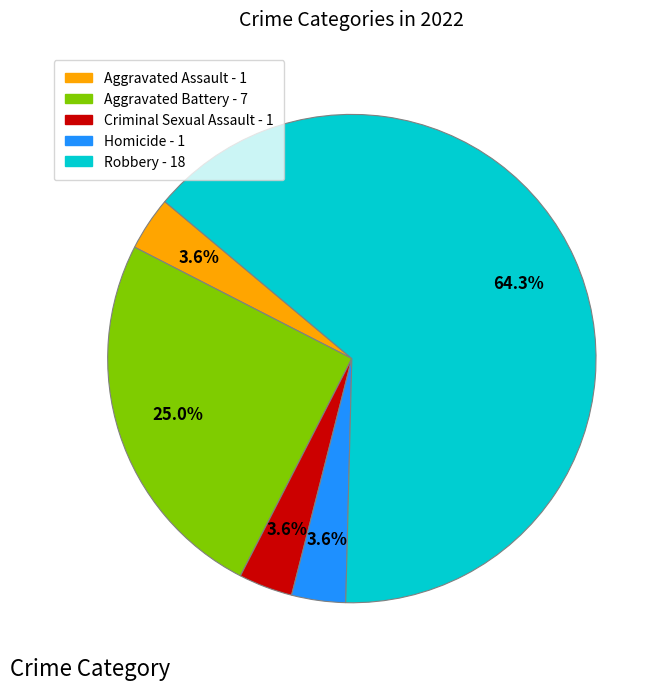

How many segments does this pie chart have?

5